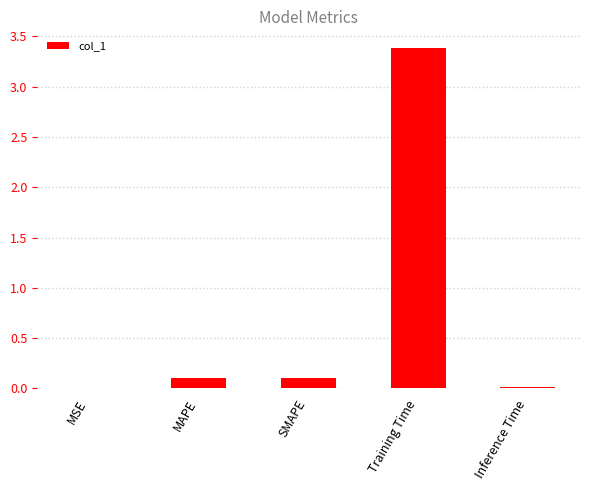

What is the change in value from MAPE to Training Time?

+3.3